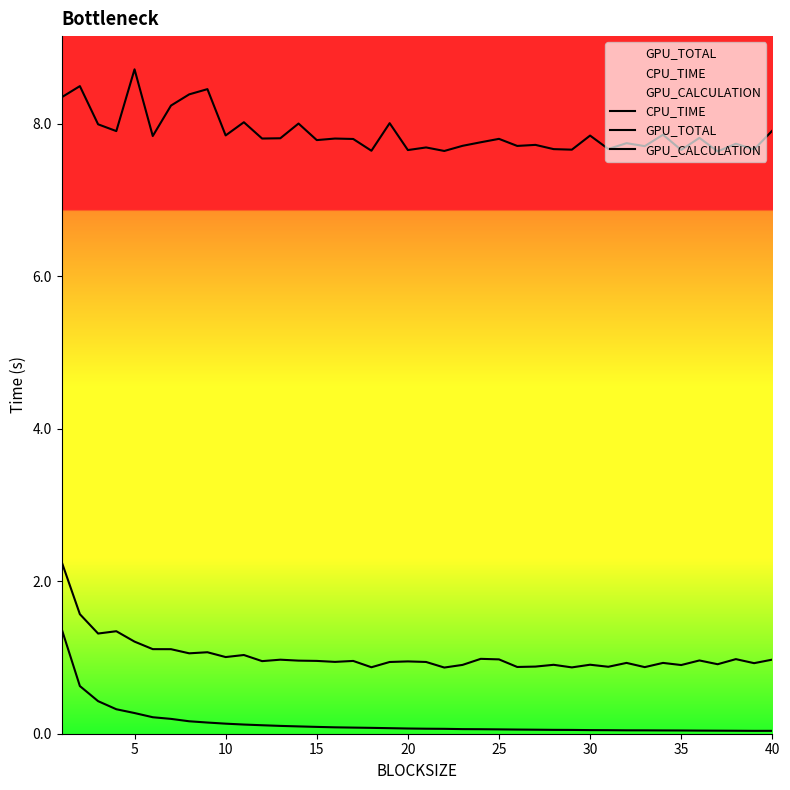

Is this an area chart (filled region under the line)?

No